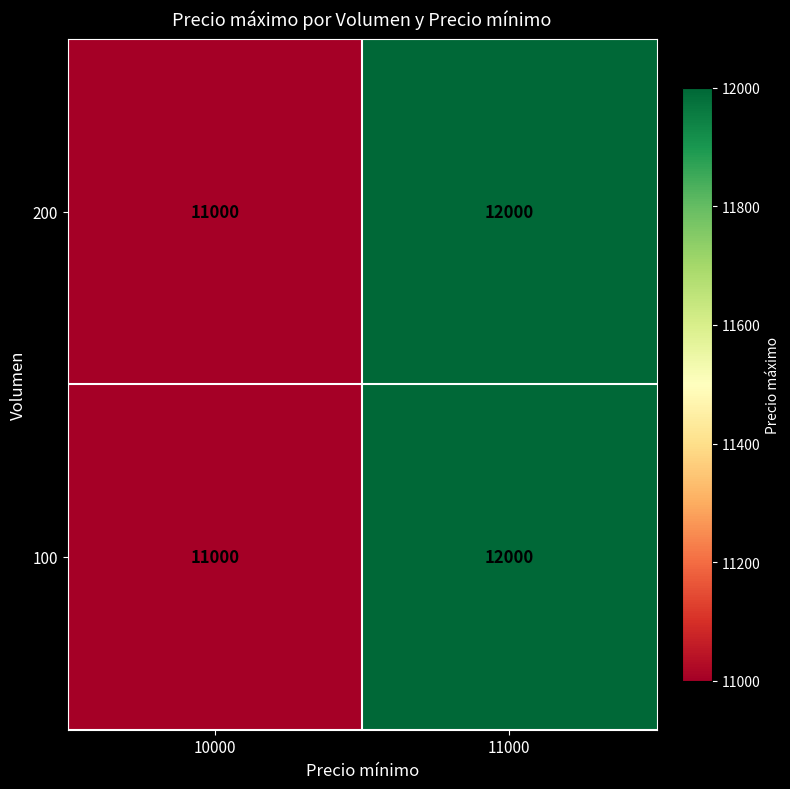

Reading left to right, extract all data points from this chart.

200: 10000=11000	11000=12000
100: 10000=11000	11000=12000